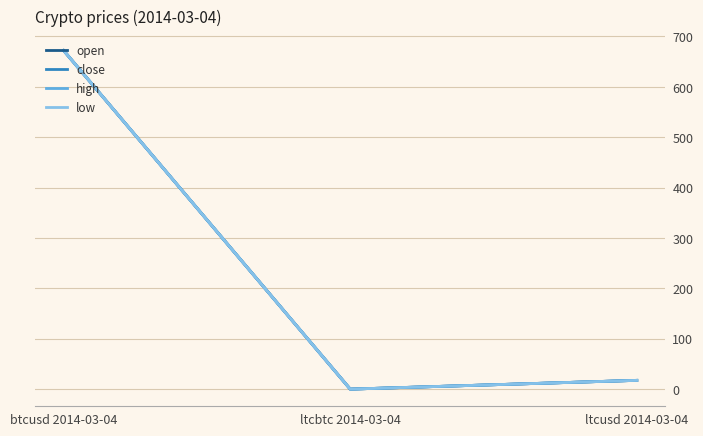

Does the chart display data point markers on the line(s)?

No